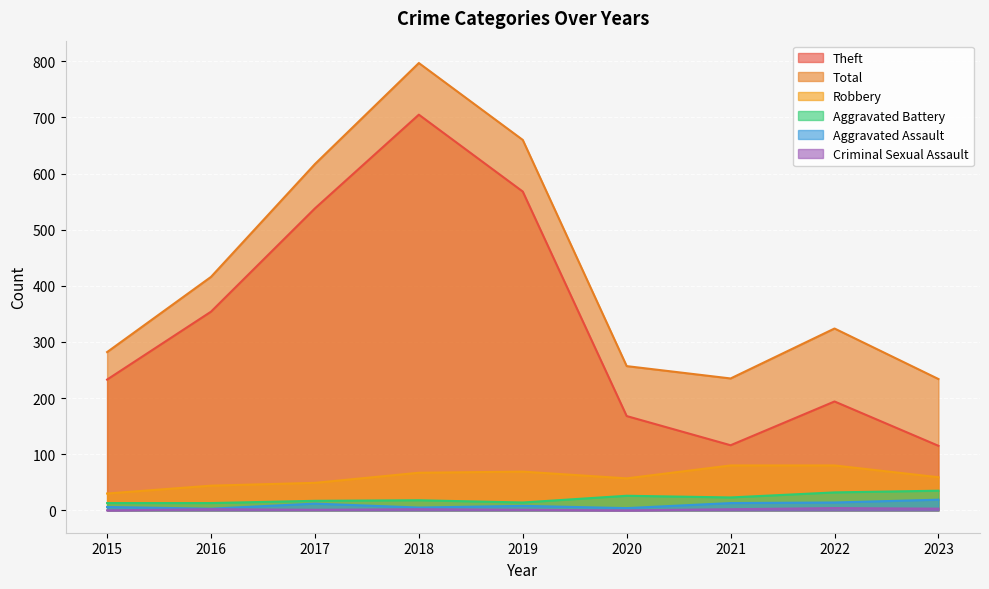

What is the value of the Aggravated Battery point at the 4th from the left?

18